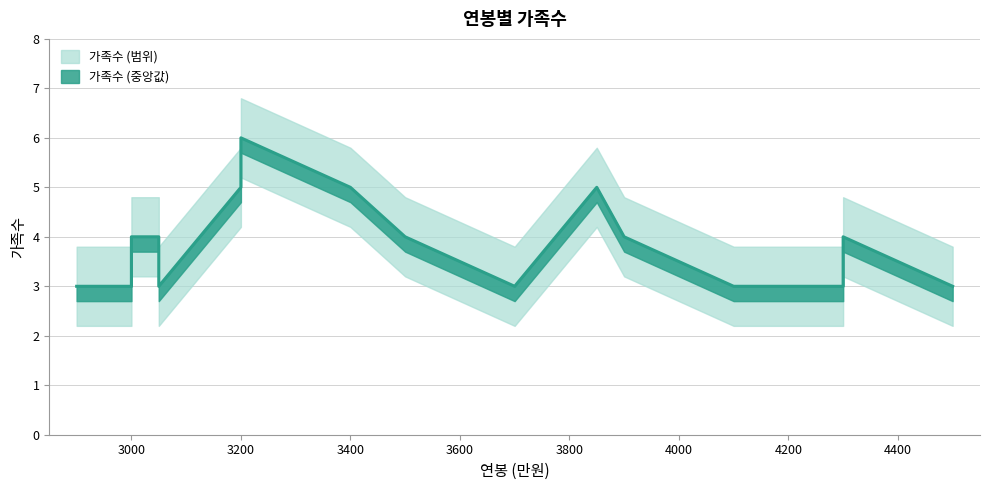

What is the value of the 가족수_lower point at the 6th from the left?

4.2